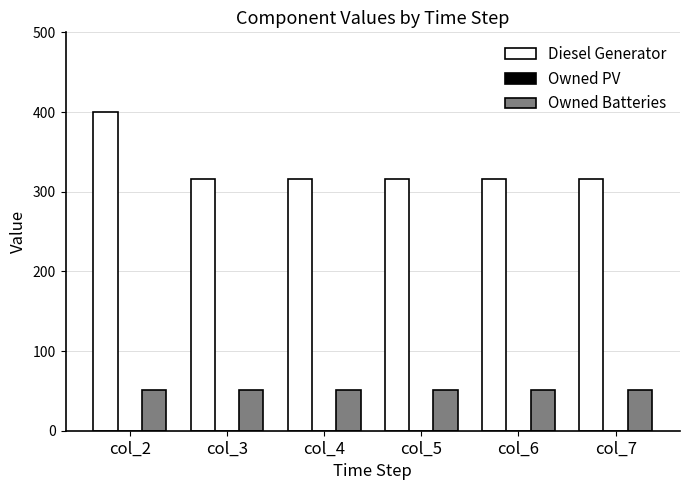

Which series has the largest range (max minus min)?

Diesel Generator